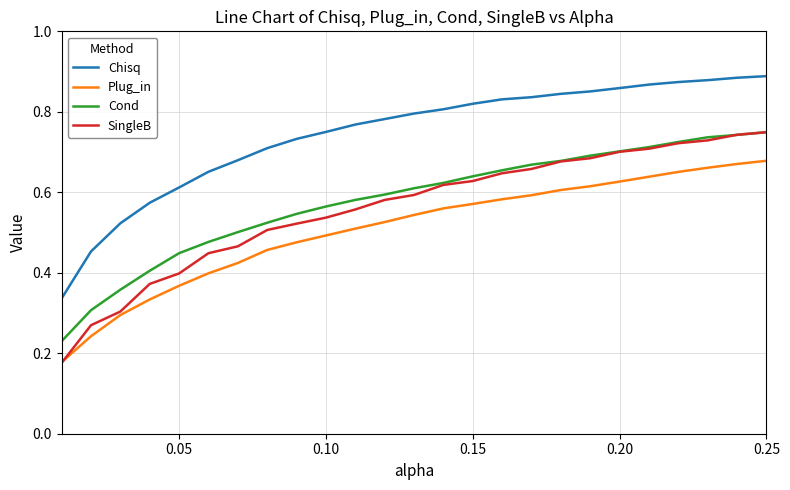

What is the sum of all Cond values?

14.5